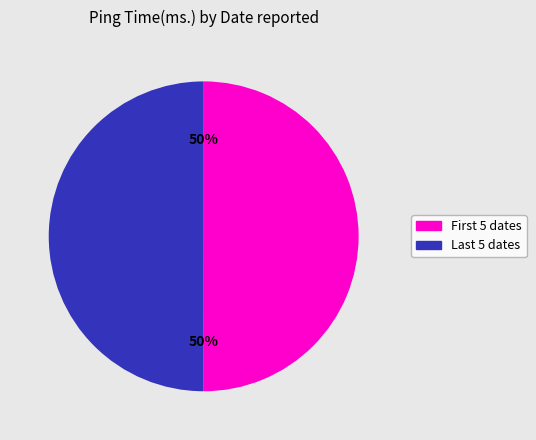

To the nearest percent, what is the average slice percentage?

50%